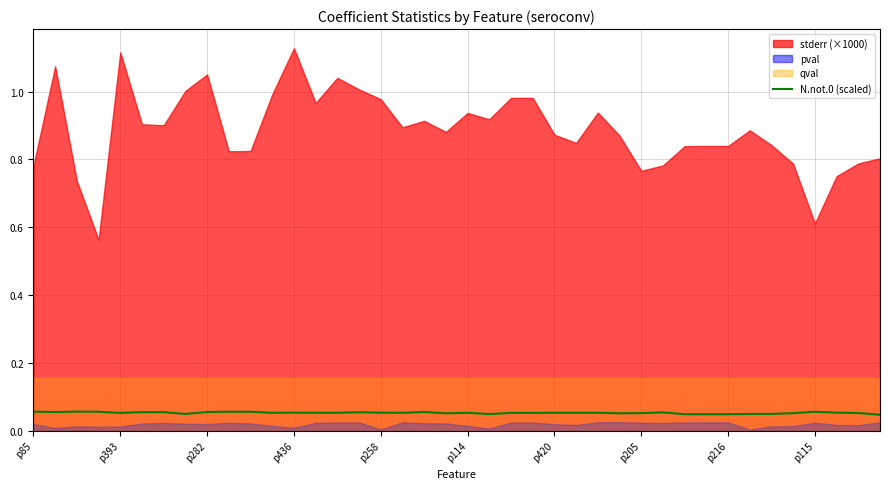

Rank the categories by value from lowest to highest.

39, 30, 31, 32, 21, p205, 33, 34, 19, 27, 28, 35, 38, p258, 22, 23, 11, 13, 14, 17, 20, 24, 25, 26, 12, 16, 37, 29, 15, p114, p420, p393, p216, 18, p436, p115, 10, 36, p85, p282